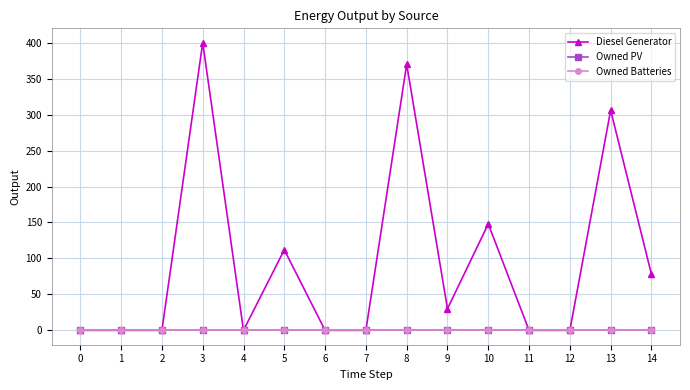

How many lines are shown in the chart?

3